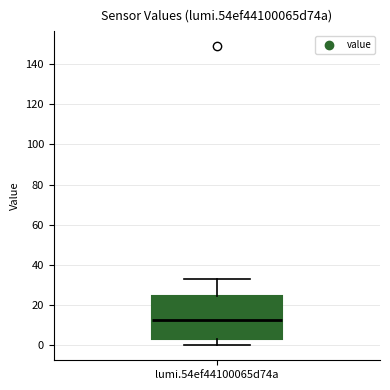

Read this box plot against the y-axis: the position of the median line, the range covered by the box, and the ends of both whiskers. The values are not printed on the chart, so give them approximately, as read against the axis.

median 12, box 4 to 24, whiskers 0 to 34